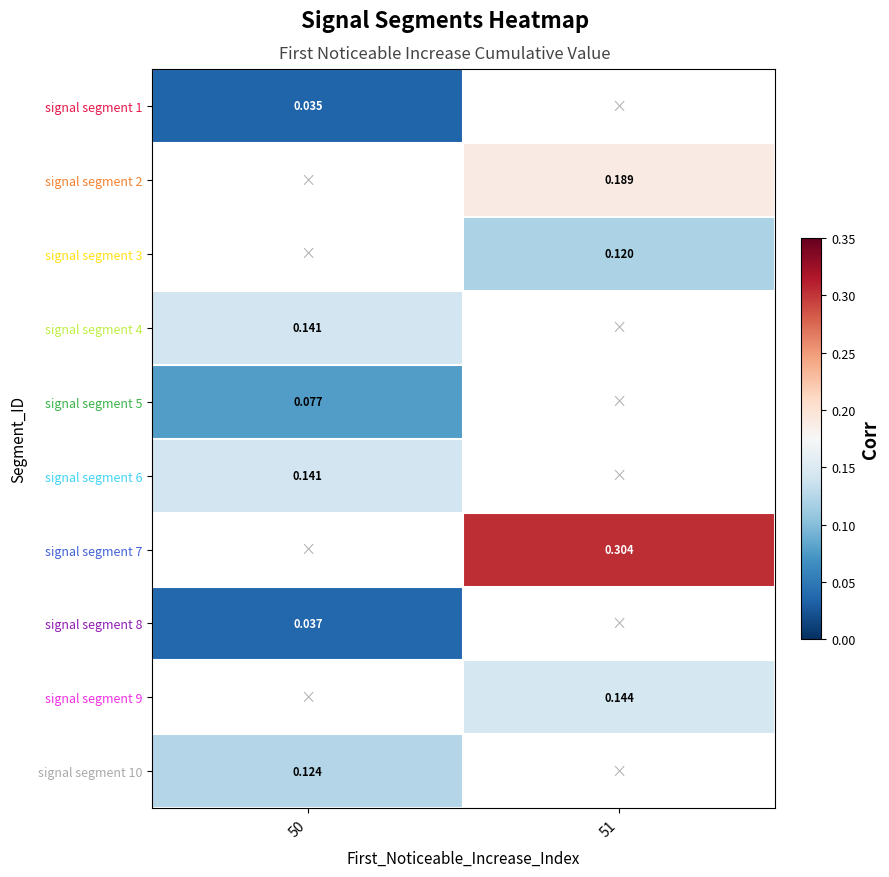

At which label is signal segment 8 closest to 0?

50